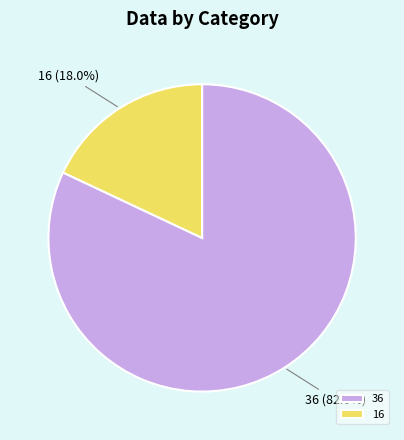

Is there a majority slice in this chart?

Yes